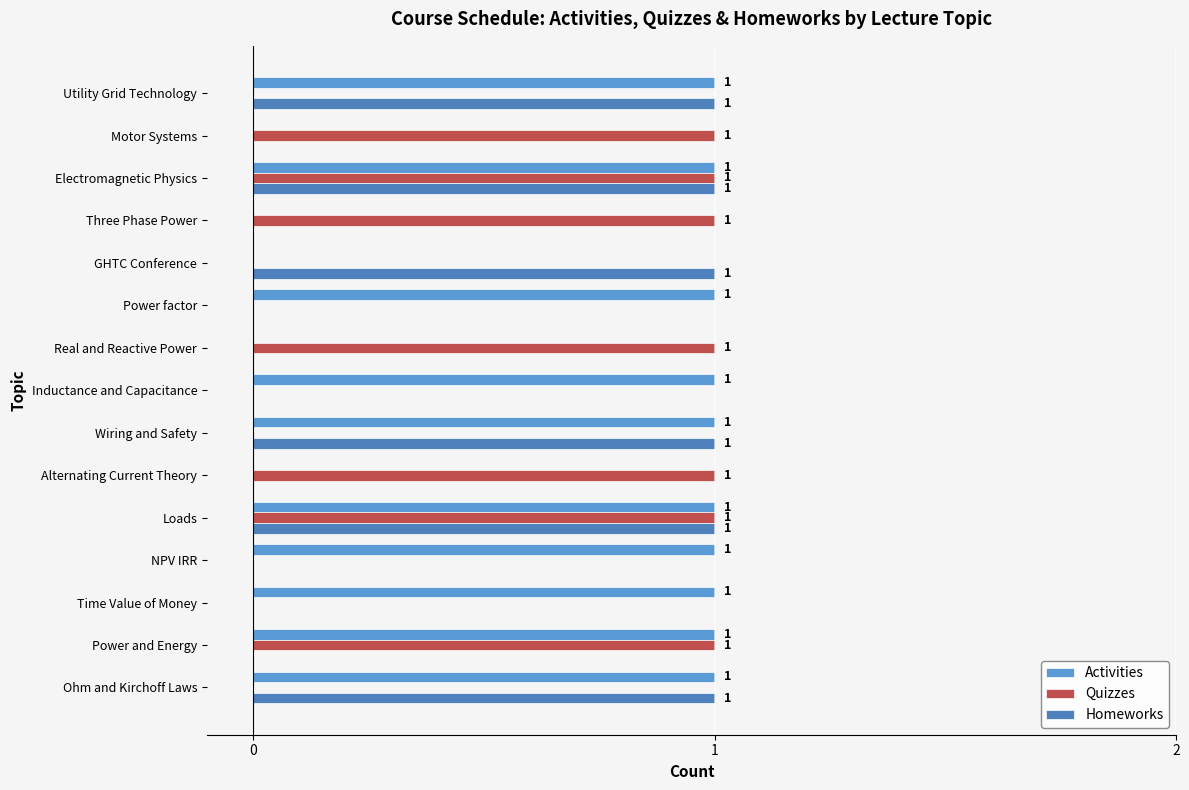

Reading left to right, transcribe all the data shown in this chart.

Activities: 1	1	1	1	1	0	1	1	0	1	0	0	1	0	1
Quizzes: 0	1	0	0	1	1	0	0	1	0	0	1	1	1	0
Homeworks: 1	0	0	0	1	0	1	0	0	0	1	0	1	0	1